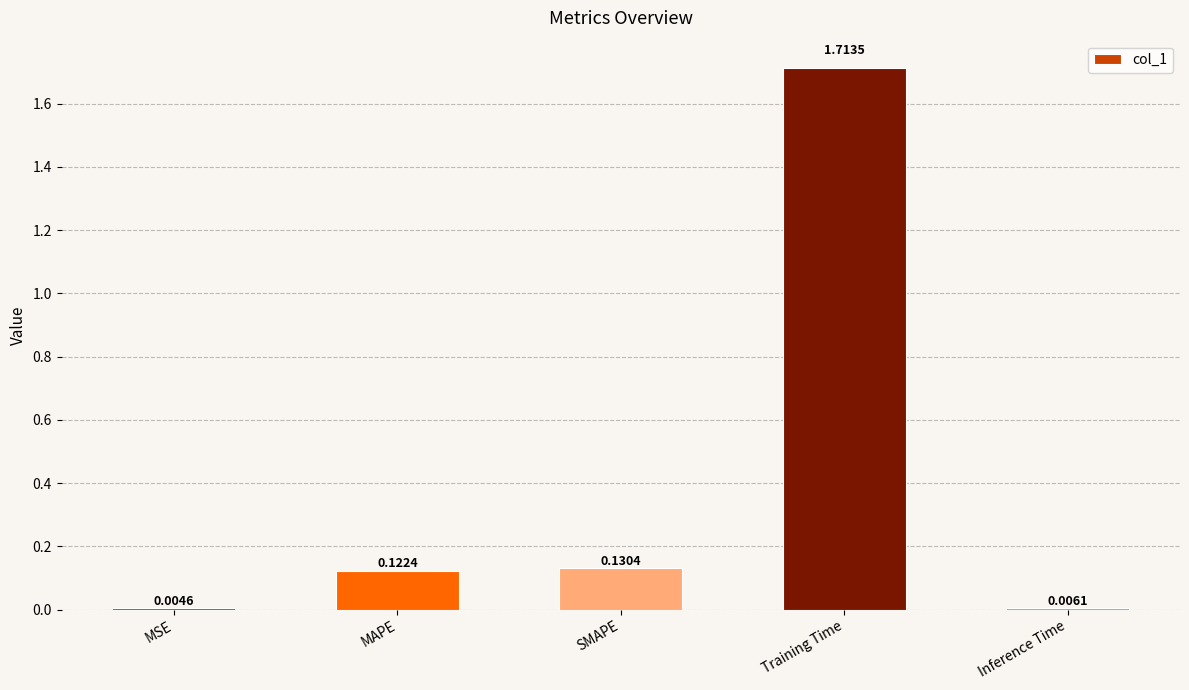

Which category has the highest value across all series?

Training Time